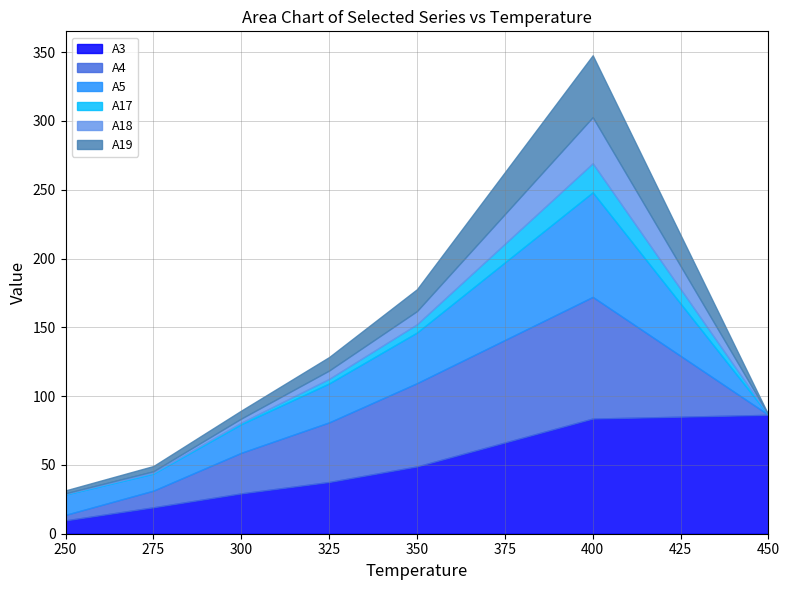

How many positive values does the A5 series have?

6